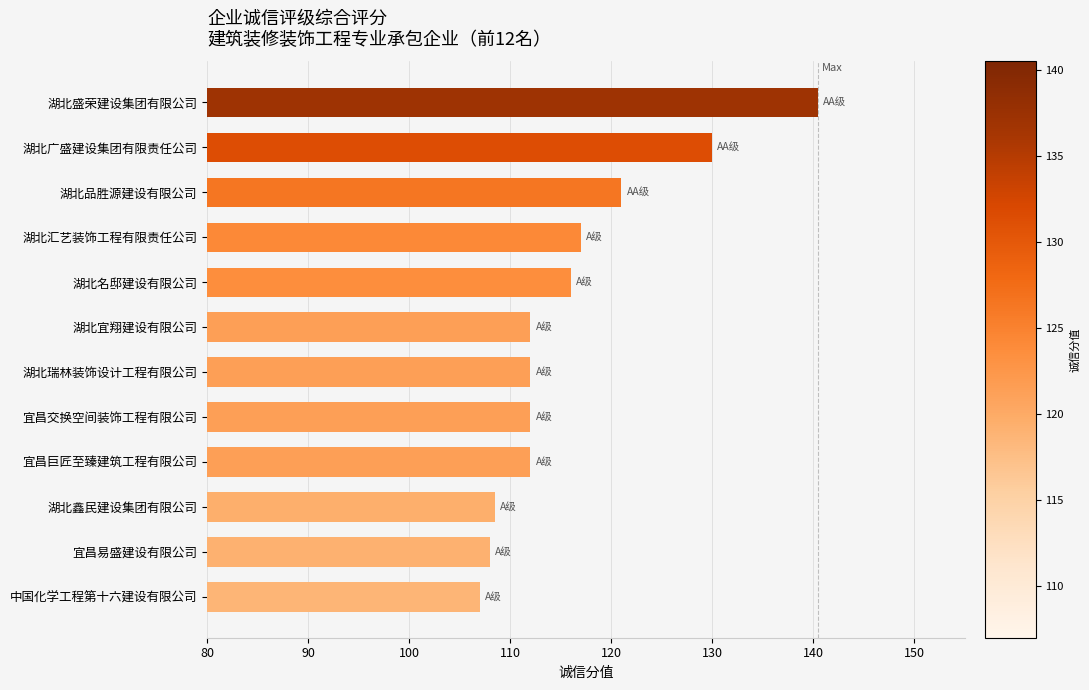

What is the difference between the maximum and minimum values?

33.5